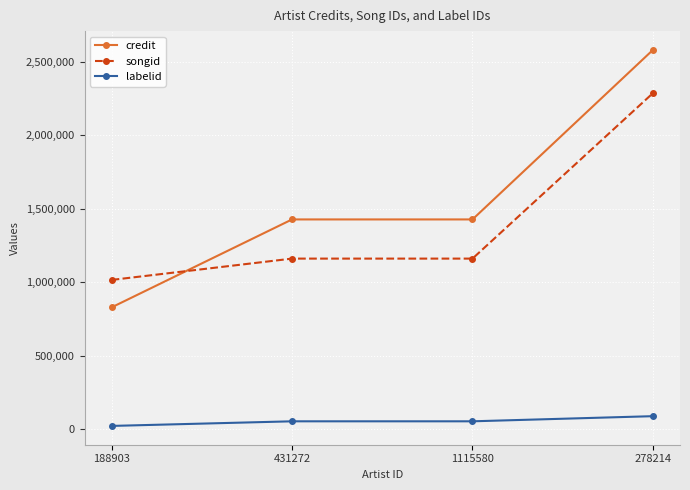

Reading left to right, extract all data points from this chart.

credit: 829745	1427877	1427877	2580770
songid: 1016401	1161439	1161439	2286725
labelid: 23493	54860	54860	89788